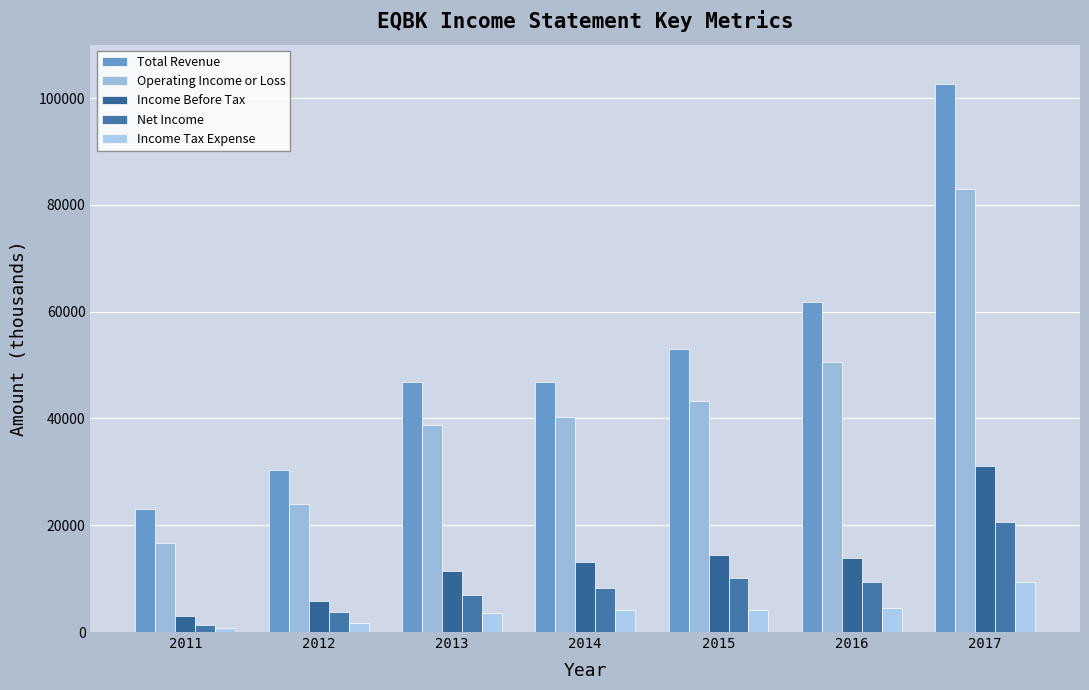

Which has a higher value, 2012 or 2013?

2013